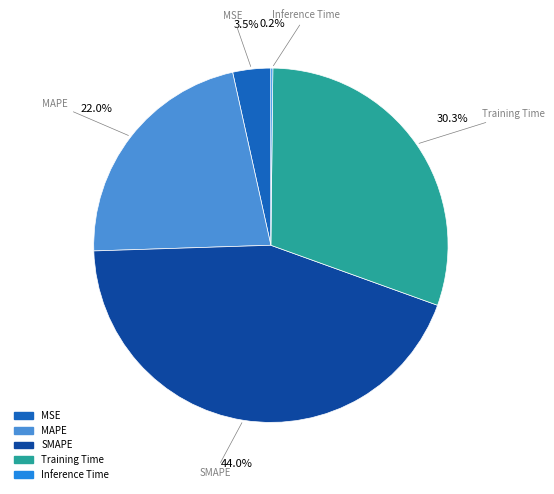

Is the sum of Training Time and MAPE greater than half?

Yes